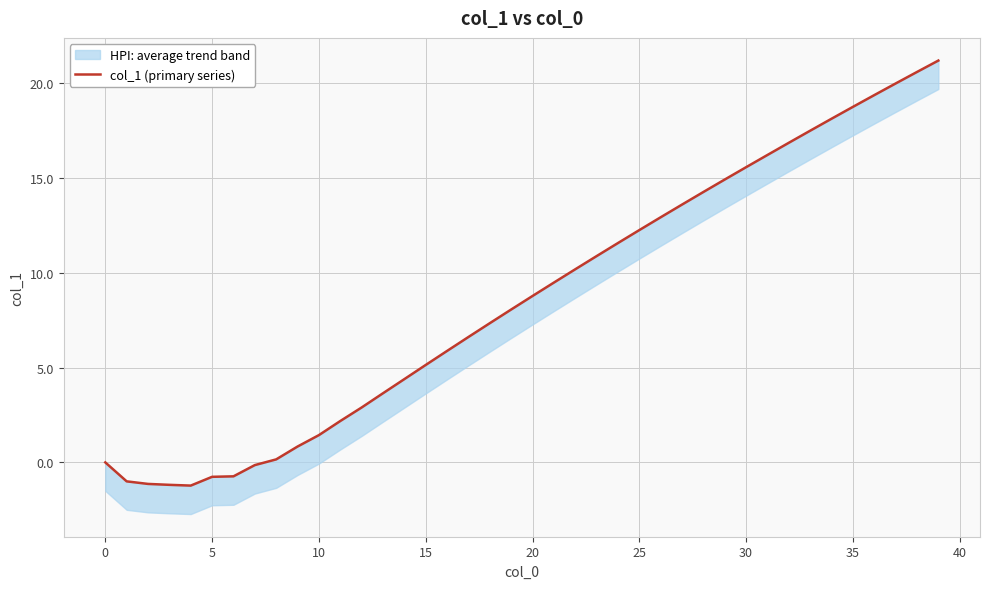

Reading left to right, extract all data points from this chart.

0.0	-1.0	-1.1	-1.2	-1.2	-0.8	-0.7	-0.1	0.2	0.8	1.4	2.2	2.9	3.6	4.4	5.1	5.9	6.6	7.3	8.1	8.8	9.5	10.2	10.9	11.6	12.2	12.9	13.6	14.3	14.9	15.6	16.2	16.8	17.5	18.1	18.7	19.4	20.0	20.6	21.2